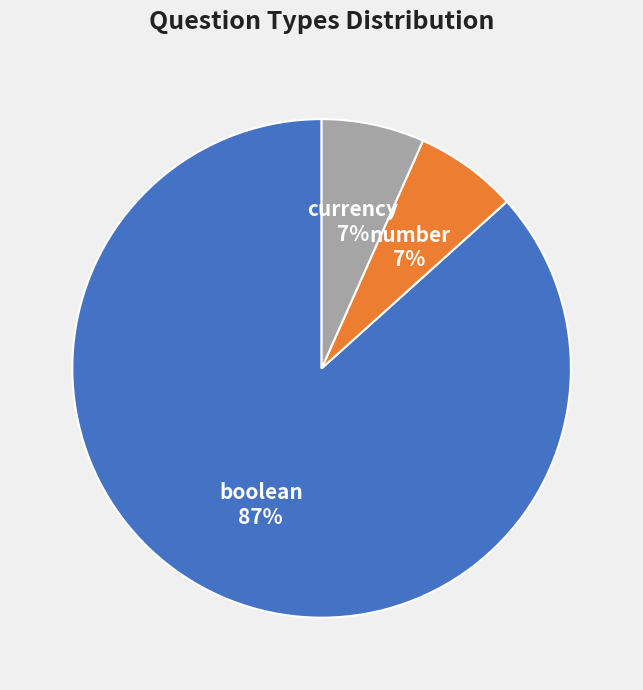

Does any single category account for the majority?

Yes